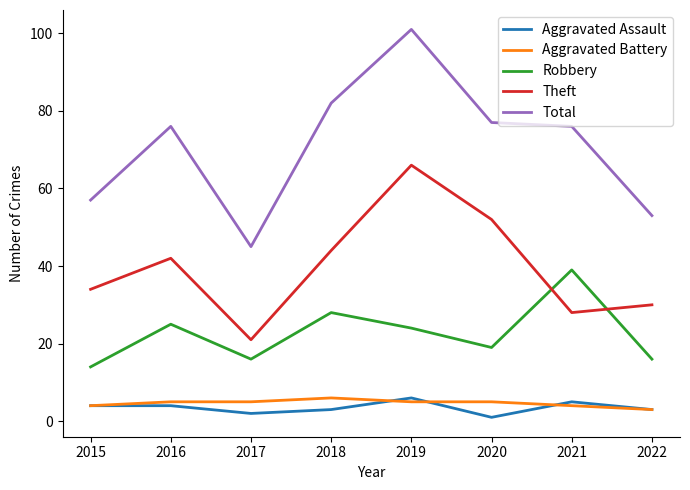

In Total, how many points are lower than both neighbors (excluding endpoints)?

1